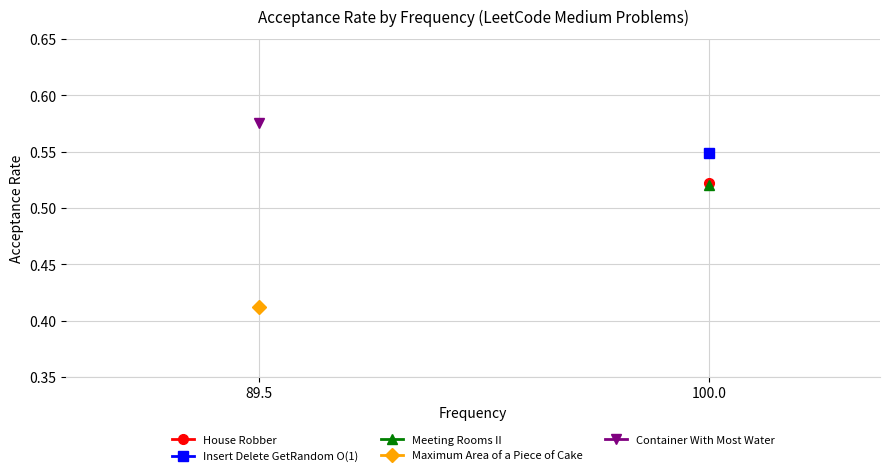

How many data points in House Robber are above 0?

1